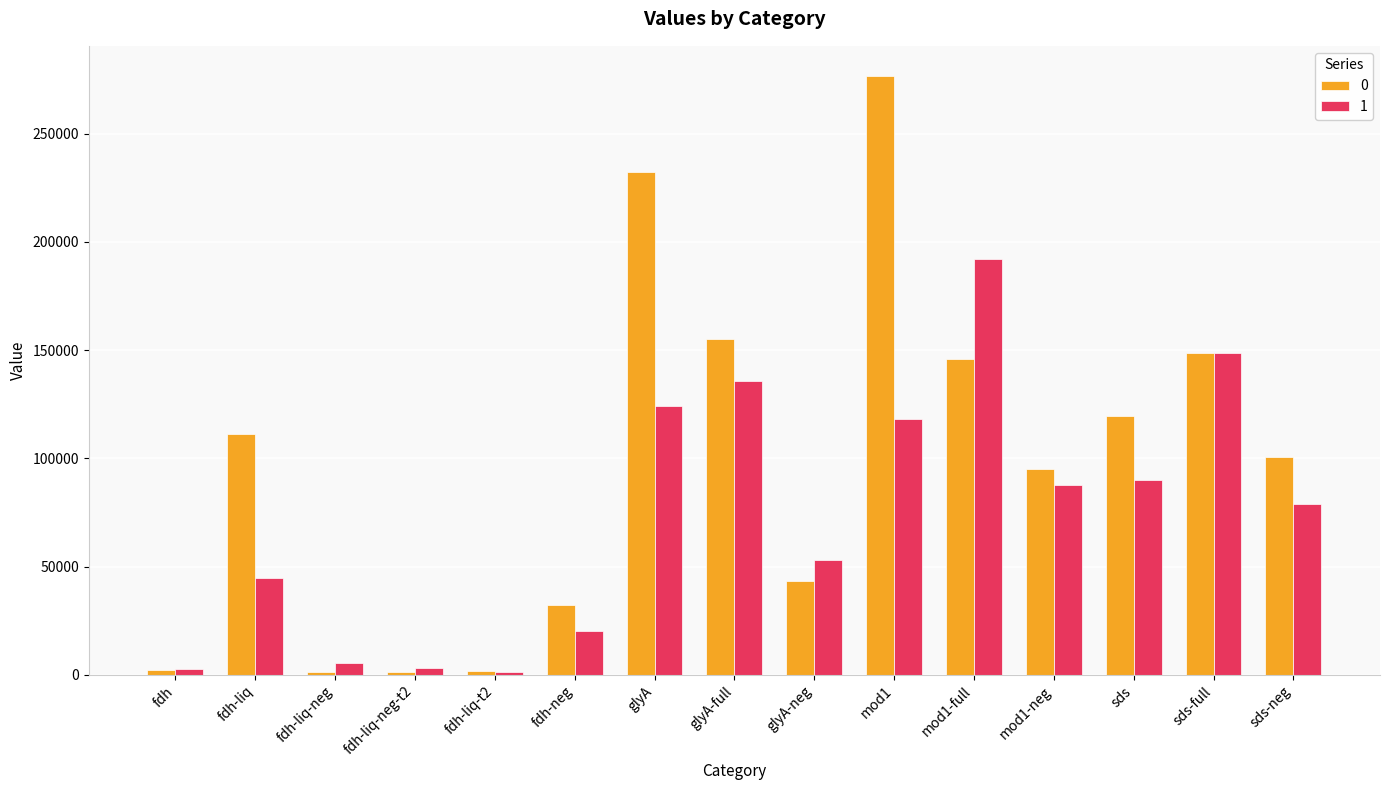

At which label is 0 closest to 139007?

mod1-full